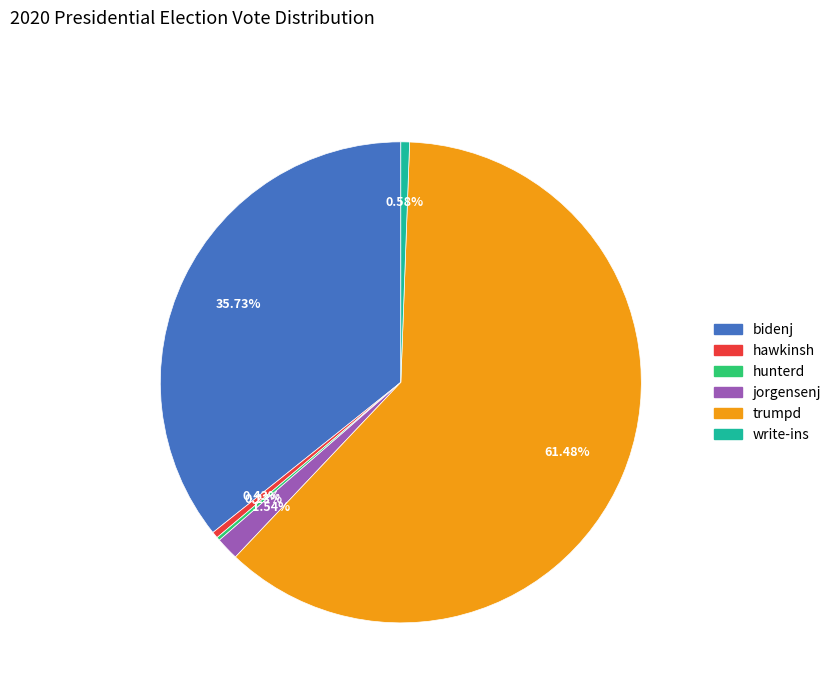

Between hawkinsh and jorgensenj, which is larger?

jorgensenj